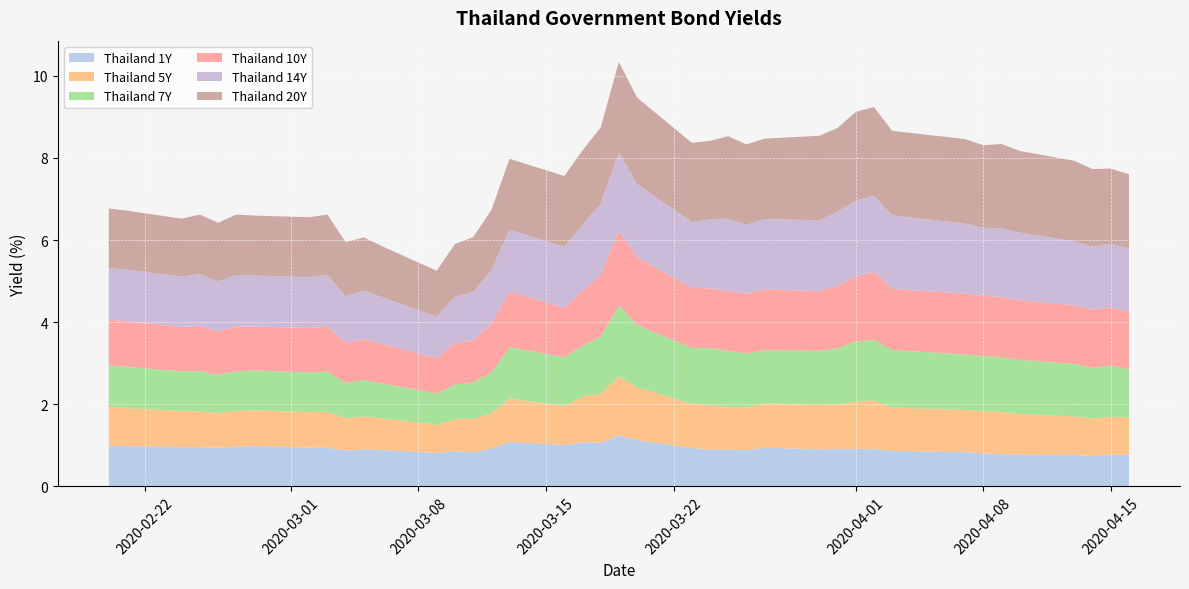

Reading left to right, extract all data points from this chart.

Thailand 20Y: 0=1.4	1=1.4	2=1.4	3=1.4	4=1.4	5=1.5	6=1.5	7=1.5	8=1.5	9=1.3	10=1.3	11=1.2	12=1.1	13=1.3	14=1.3	15=1.5	16=1.7	17=1.7	18=1.8	19=1.9	20=2.2	21=2.1	22=1.9	23=1.9	24=2.0	25=2.0	26=2.0	27=2.1	28=2.0	29=2.2	30=2.2	31=2.1	32=2.1	33=2.0	34=2.1	35=2.0	36=2.0	37=1.9	38=1.8	39=1.8
Thailand 14Y: 0=1.3	1=1.3	2=1.2	3=1.3	4=1.2	5=1.3	6=1.2	7=1.2	8=1.3	9=1.1	10=1.2	11=1.1	12=1.0	13=1.1	14=1.2	15=1.3	16=1.5	17=1.5	18=1.6	19=1.7	20=1.9	21=1.8	22=1.6	23=1.7	24=1.8	25=1.7	26=1.7	27=1.7	28=1.8	29=1.9	30=1.9	31=1.8	32=1.7	33=1.7	34=1.7	35=1.6	36=1.6	37=1.5	38=1.6	39=1.6
Thailand 10Y: 0=1.1	1=1.1	2=1.1	3=1.1	4=1.1	5=1.1	6=1.1	7=1.1	8=1.1	9=1.0	10=1.0	11=1.0	12=0.9	13=1.0	14=1.0	15=1.2	16=1.4	17=1.2	18=1.3	19=1.5	20=1.8	21=1.6	22=1.5	23=1.5	24=1.5	25=1.4	26=1.5	27=1.4	28=1.5	29=1.6	30=1.7	31=1.5	32=1.5	33=1.5	34=1.5	35=1.4	36=1.4	37=1.4	38=1.4	39=1.4
Thailand 7Y: 0=1.0	1=1.0	2=1.0	3=1.0	4=0.9	5=1.0	6=1.0	7=1.0	8=1.0	9=0.9	10=0.9	11=0.8	12=0.8	13=0.8	14=0.9	15=1.0	16=1.2	17=1.2	18=1.2	19=1.4	20=1.7	21=1.5	22=1.4	23=1.4	24=1.4	25=1.3	26=1.3	27=1.3	28=1.4	29=1.5	30=1.5	31=1.4	32=1.4	33=1.3	34=1.3	35=1.3	36=1.3	37=1.2	38=1.2	39=1.2
Thailand 5Y: 0=0.9	1=0.9	2=0.9	3=0.9	4=0.8	5=0.9	6=0.9	7=0.9	8=0.9	9=0.8	10=0.8	11=0.8	12=0.7	13=0.8	14=0.8	15=0.9	16=1.1	17=1.0	18=1.1	19=1.2	20=1.4	21=1.3	22=1.1	23=1.1	24=1.0	25=1.0	26=1.1	27=1.1	28=1.1	29=1.1	30=1.2	31=1.1	32=1.0	33=1.0	34=1.0	35=1.0	36=0.9	37=0.9	38=0.9	39=0.9
Thailand 1Y: 0=1.0	1=1.0	2=0.9	3=0.9	4=0.9	5=1.0	6=1.0	7=0.9	8=0.9	9=0.9	10=0.9	11=0.9	12=0.8	13=0.8	14=0.8	15=0.9	16=1.1	17=1.0	18=1.1	19=1.1	20=1.2	21=1.1	22=0.9	23=0.9	24=0.9	25=0.9	26=0.9	27=0.9	28=0.9	29=0.9	30=0.9	31=0.9	32=0.8	33=0.8	34=0.8	35=0.8	36=0.8	37=0.7	38=0.8	39=0.8